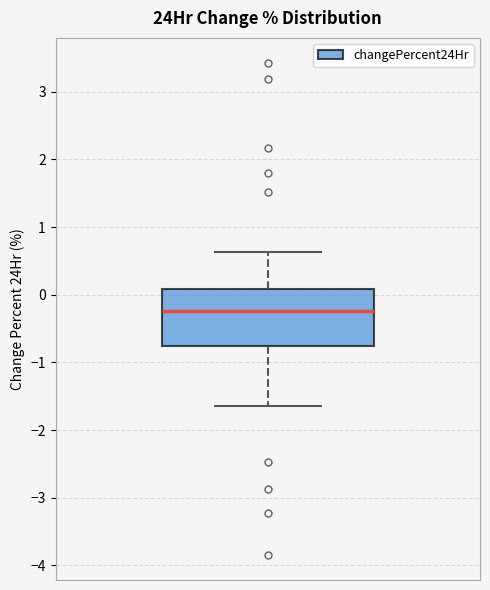

Transcribe this box plot: give where the median line is, the range the box spans, and where the two whiskers end, as read against the y-axis. The values are not printed on the chart, so give them approximately, as read against the axis.

median -0.2, box -0.8 to 0.1, whiskers -1.6 to 0.6